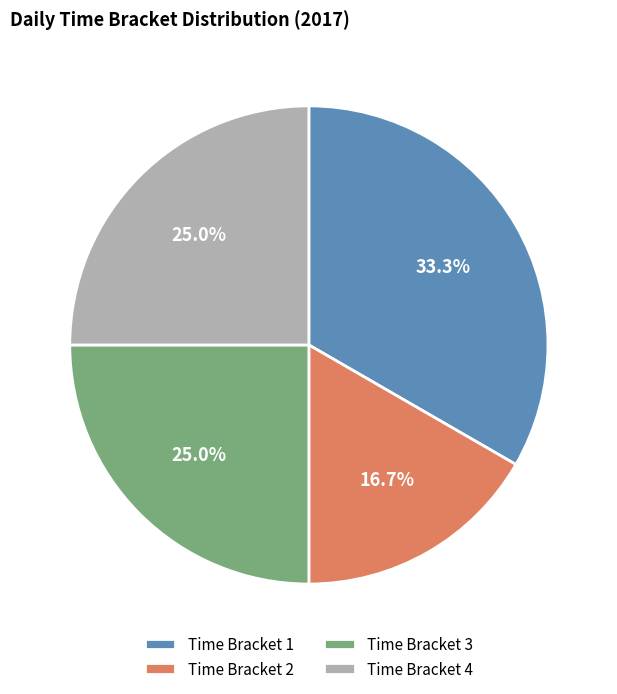

Is there a majority slice in this chart?

No